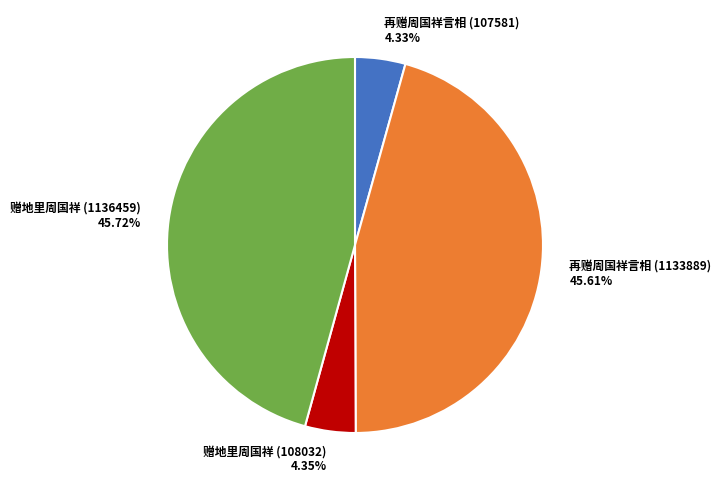

To the nearest percent, what is the average slice percentage?

25%